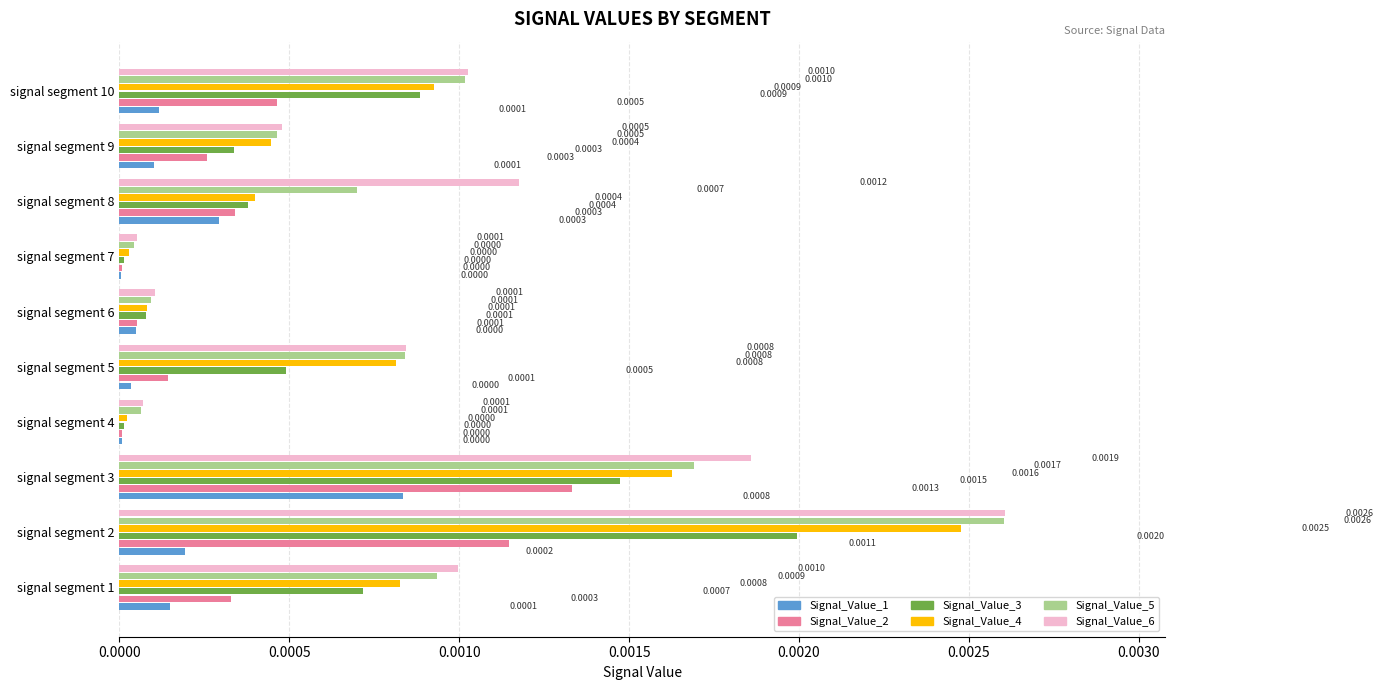

Which series has the widest spread of values?

Signal_Value_5